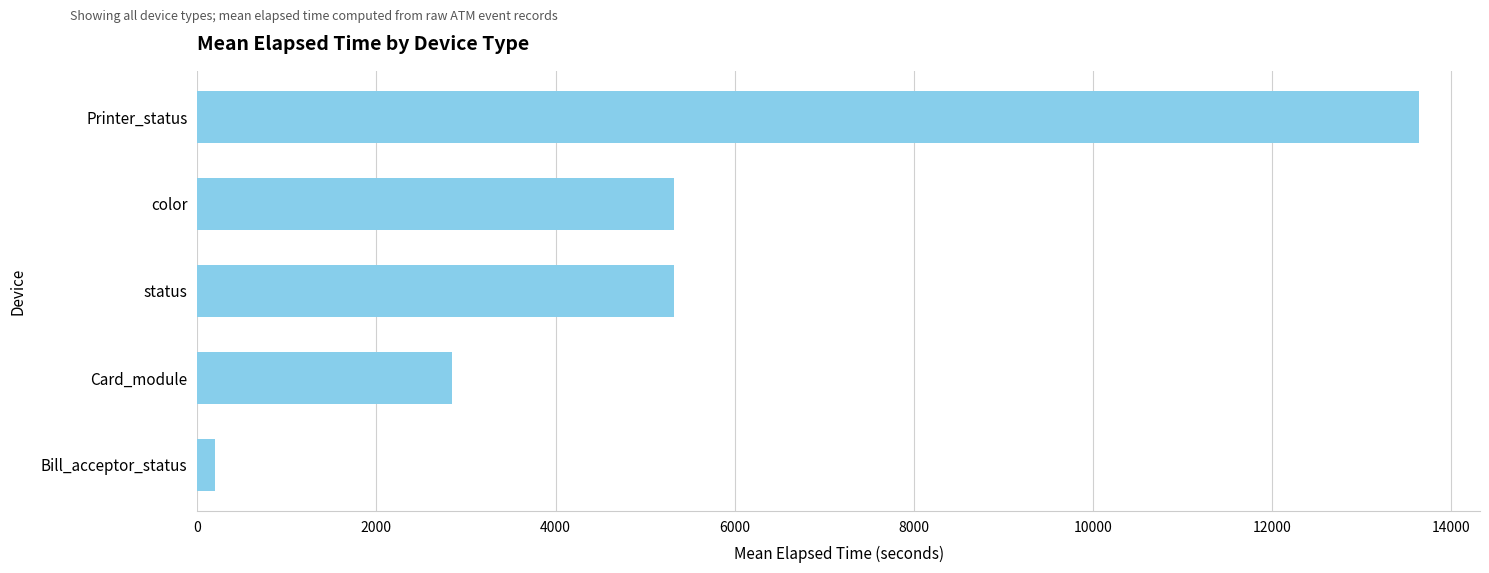

What value does the data have at status?

5324